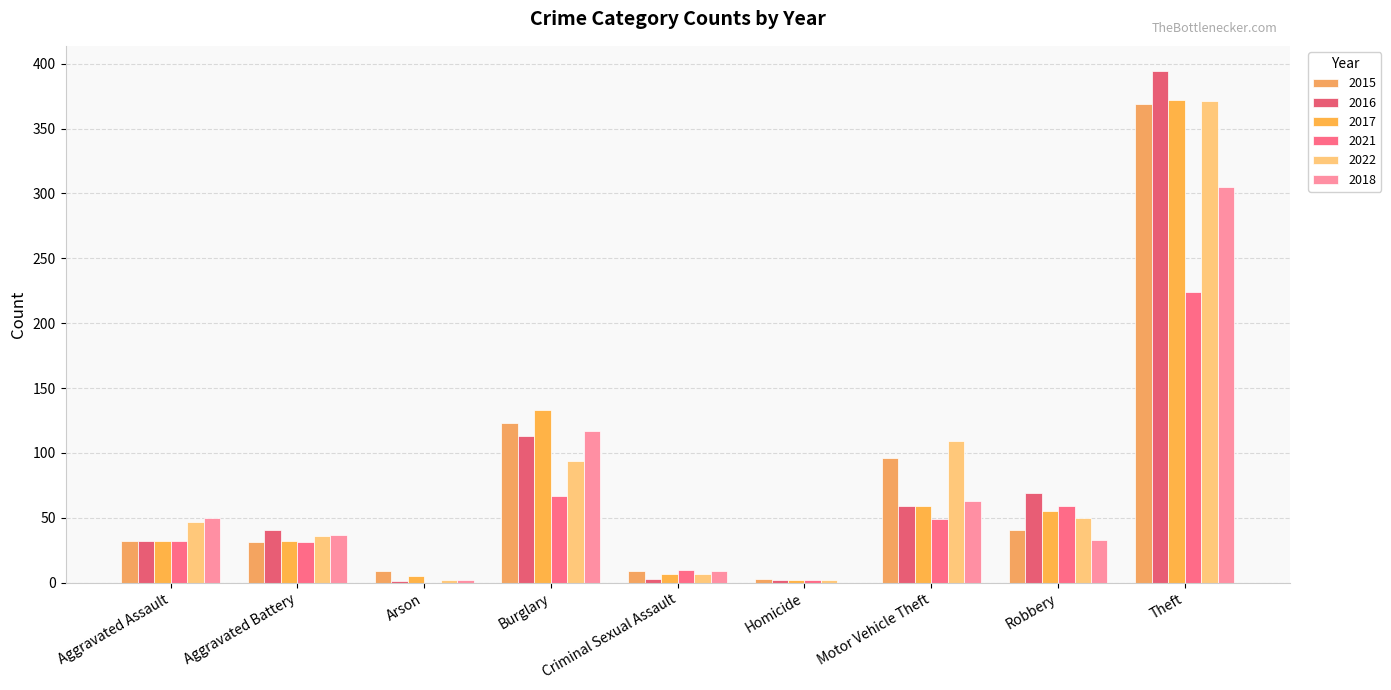

True or false: 2016 has a value of 106 at Motor Vehicle Theft.

False